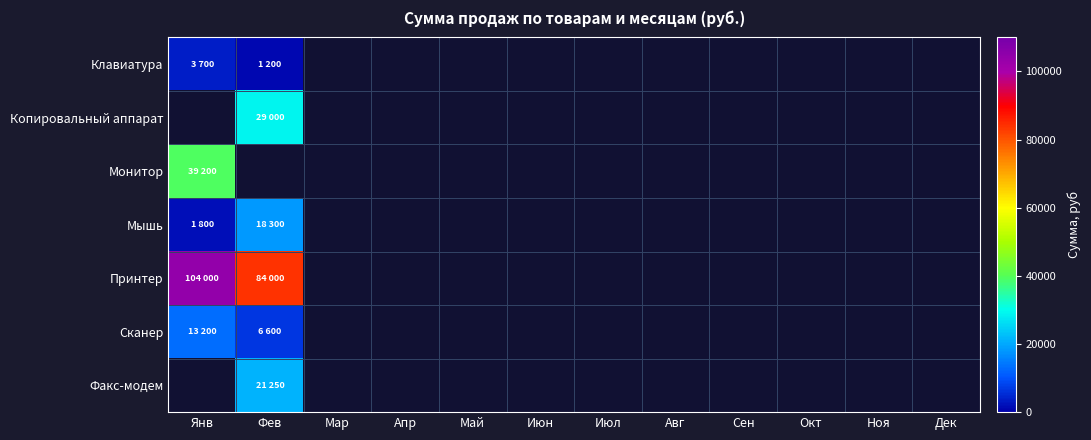

List the series in order of their peak value, highest first.

Копировальный аппарат, Принтер, Монитор, Сканер, Клавиатура, Факс-модем, Мышь